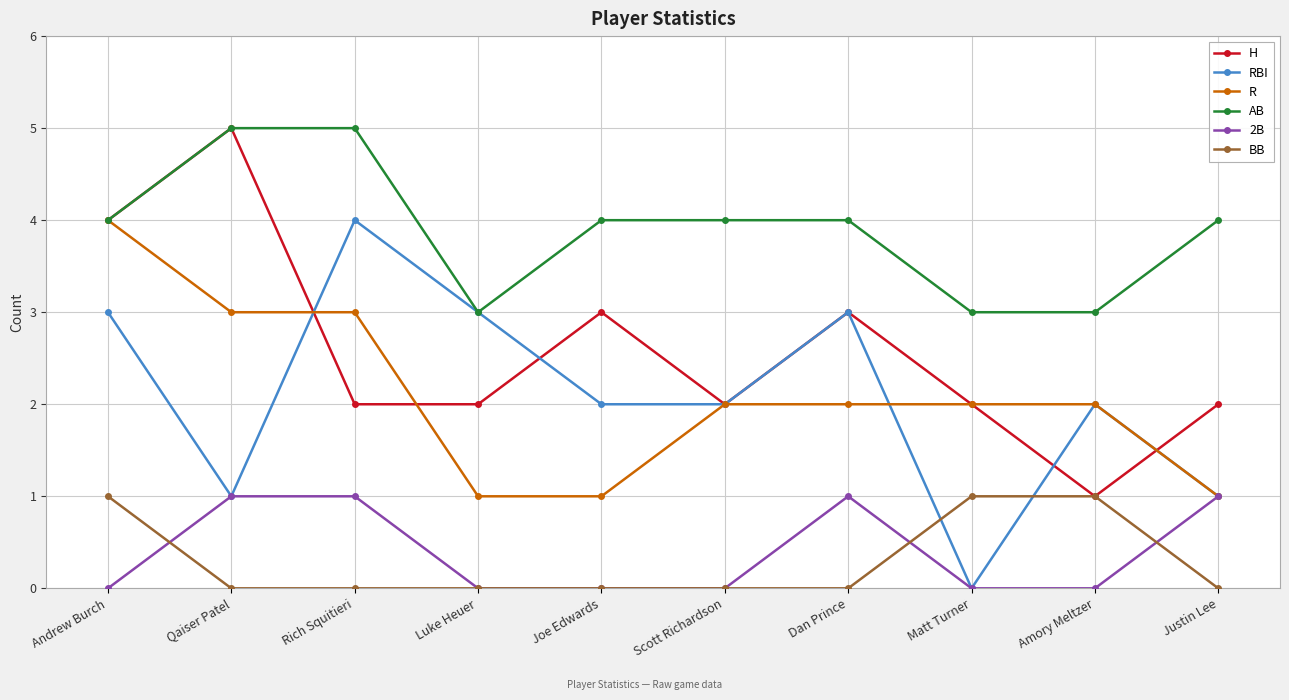

In RBI, how many points are higher than both neighbors (excluding endpoints)?

3